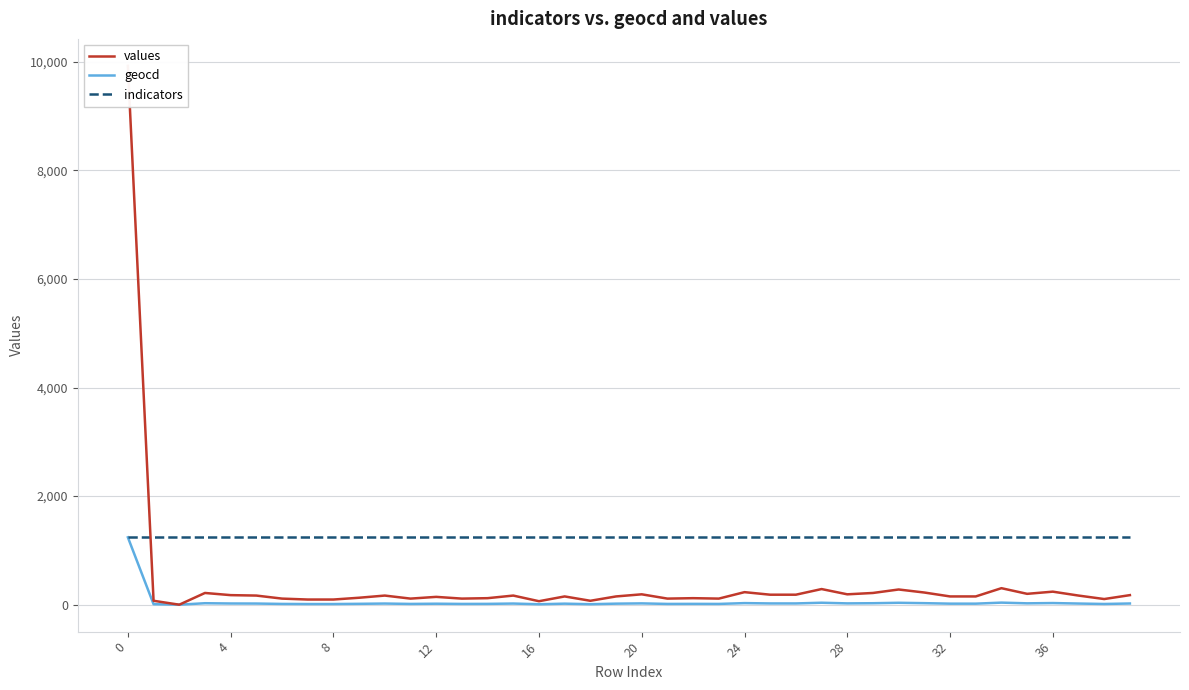

What is the sum of all values values?

16083